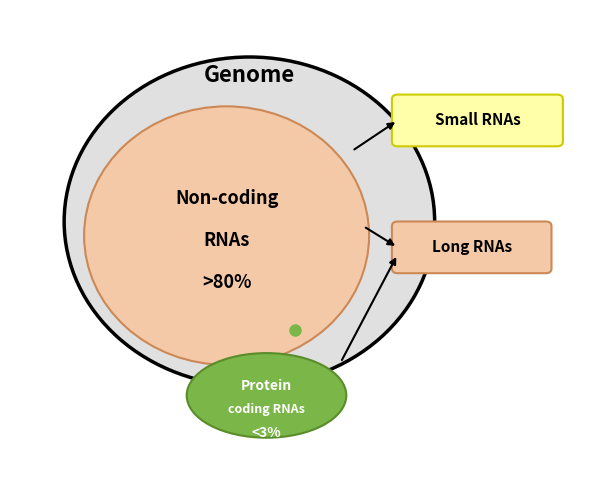

Combined, do 8 and 7 account for over 50%?

No